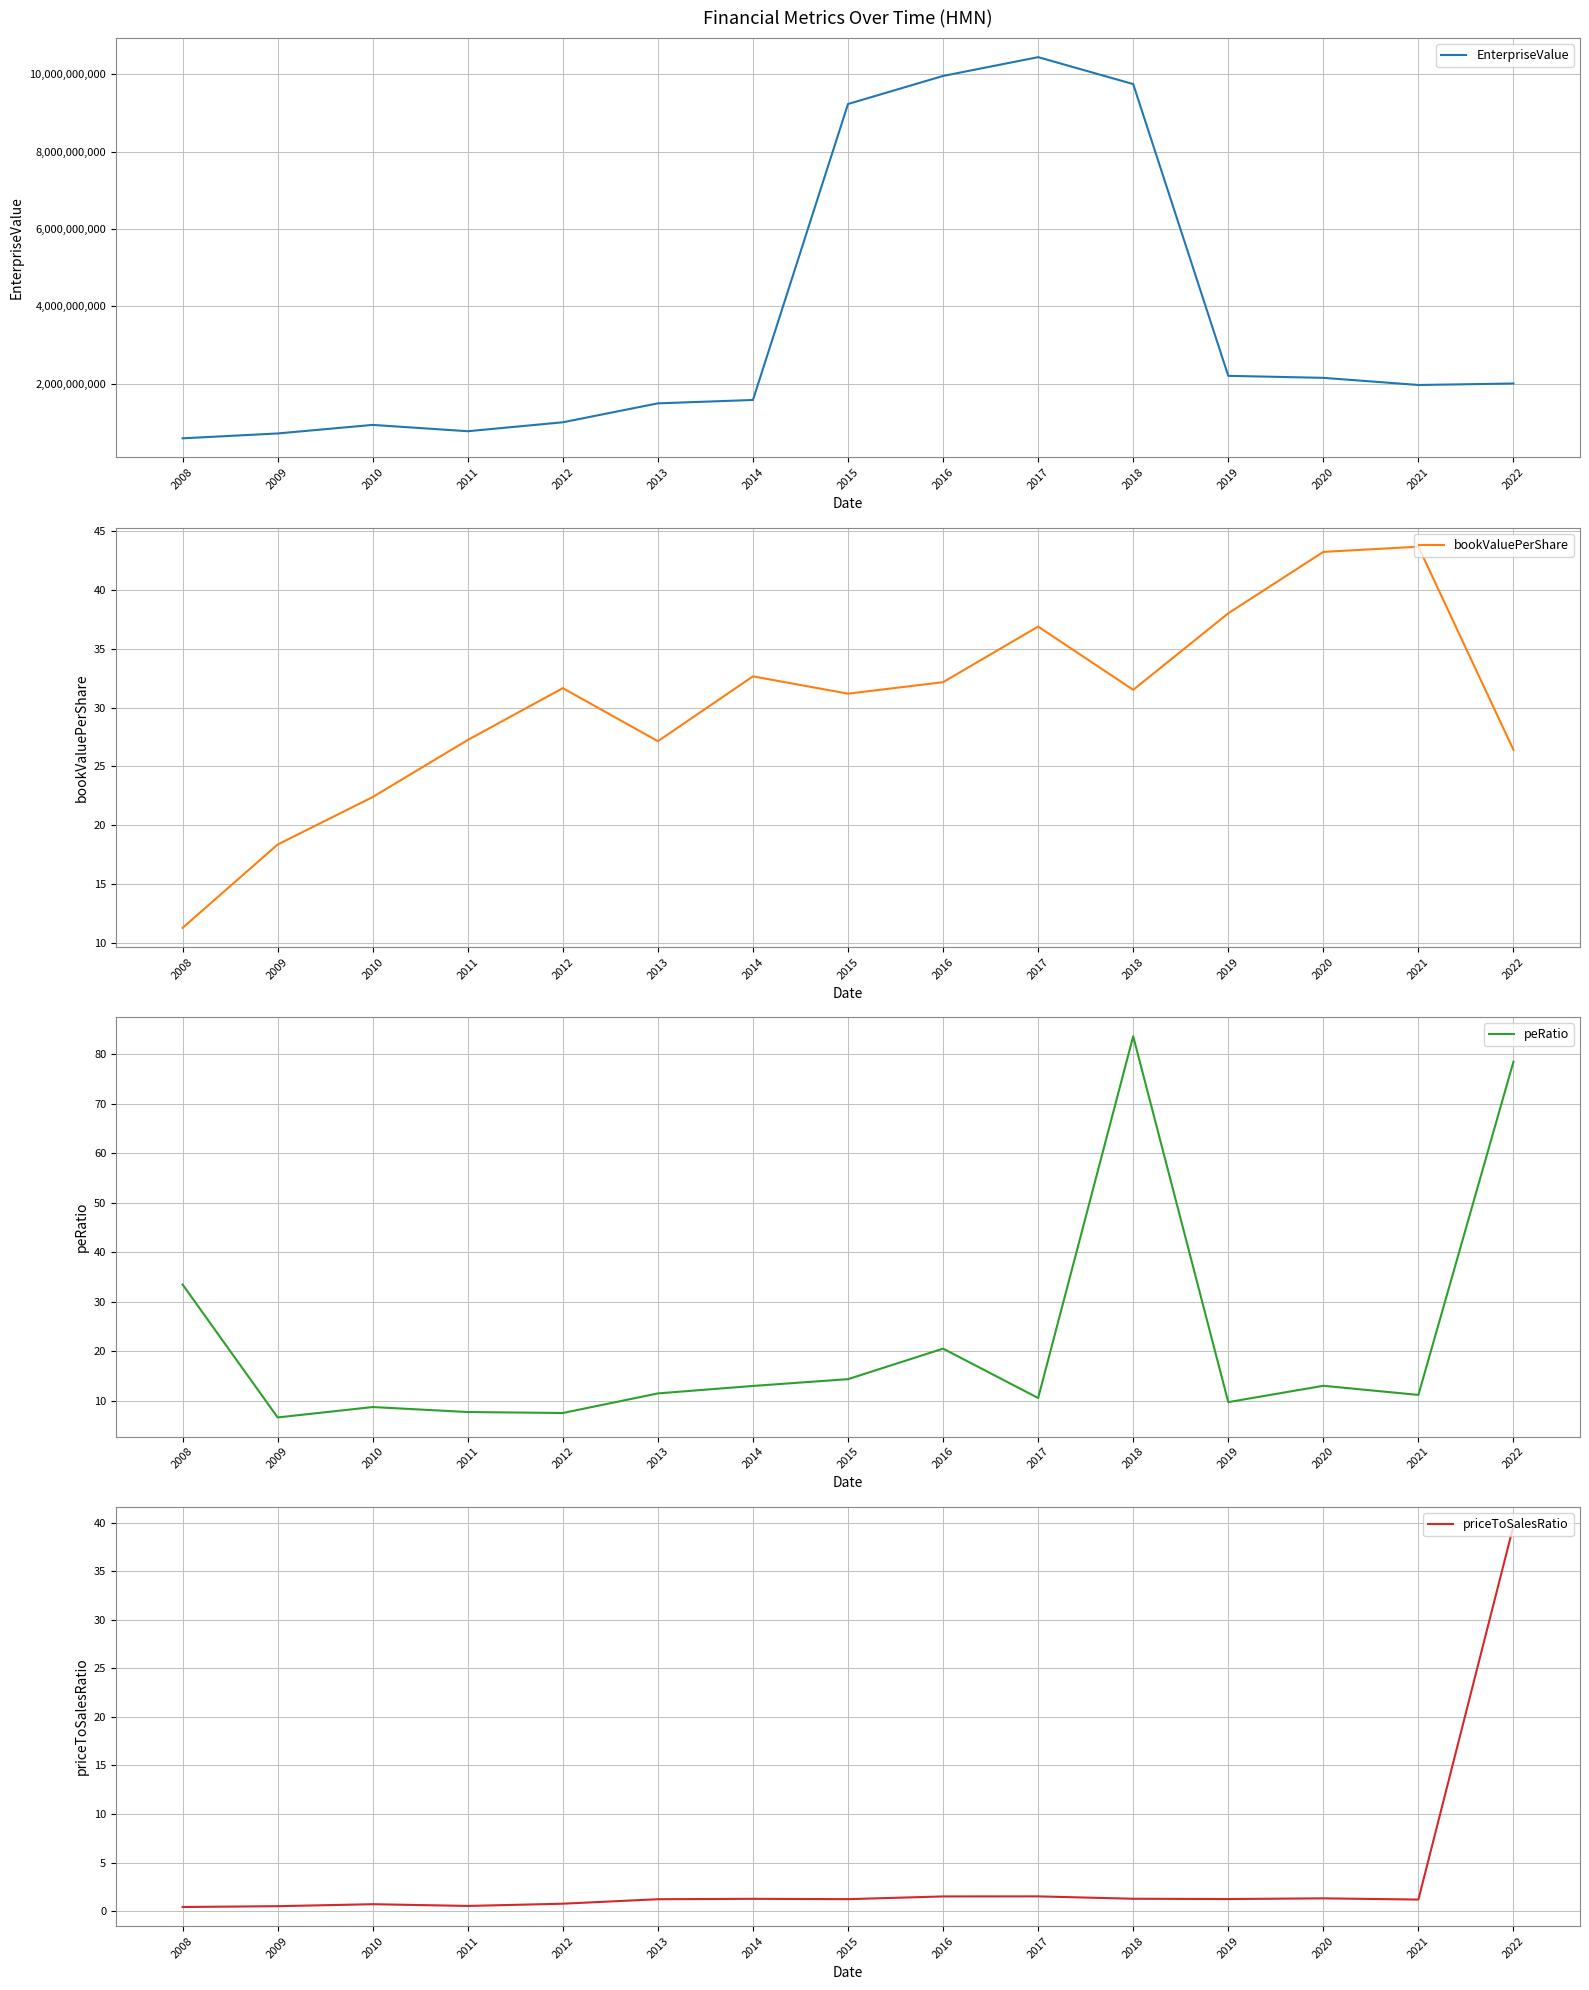

At how many categories does at least one series exceed 8908188136?

4